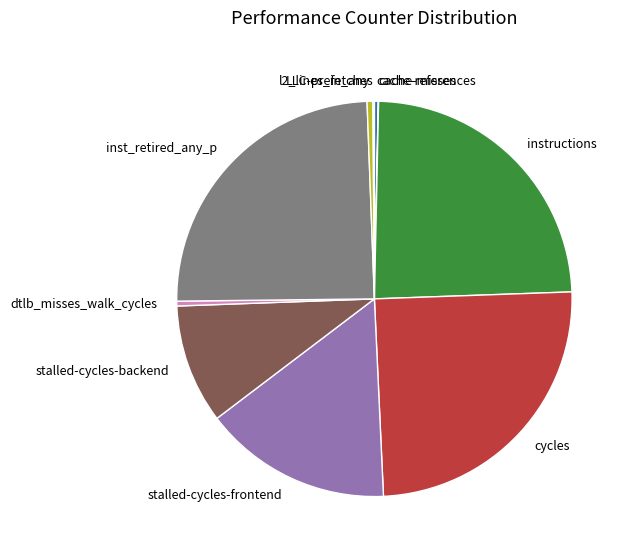

What is the ratio of the value at l2_lines_in_any to the value at cache-references?

1.5